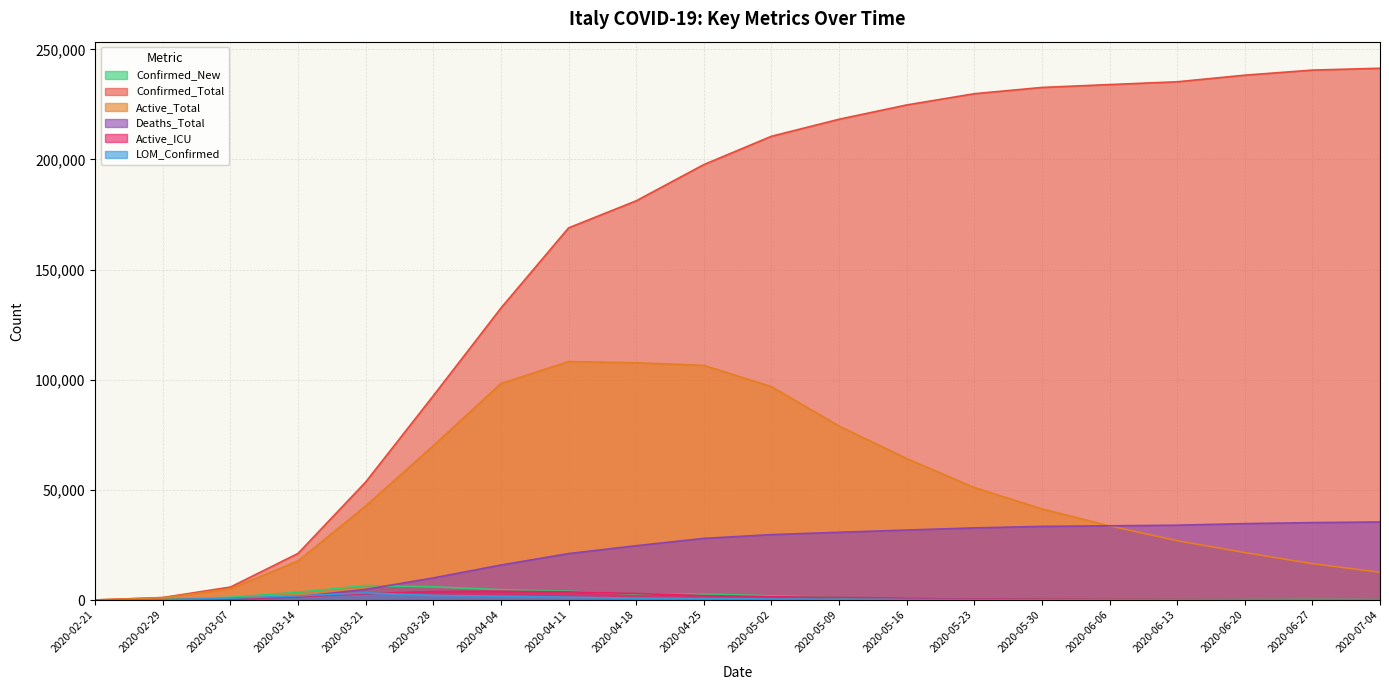

What are all the series names shown in the legend?

Confirmed_New, Confirmed_Total, Active_Total, Deaths_Total, Active_ICU, LOM_Confirmed